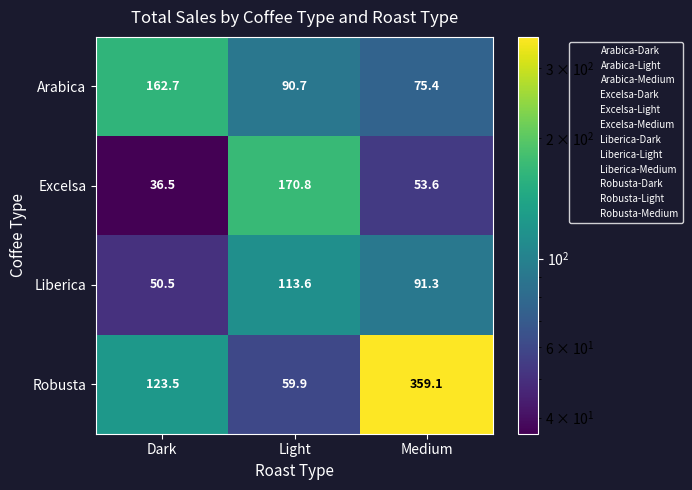

Which label corresponds to the largest value in the chart?

Medium